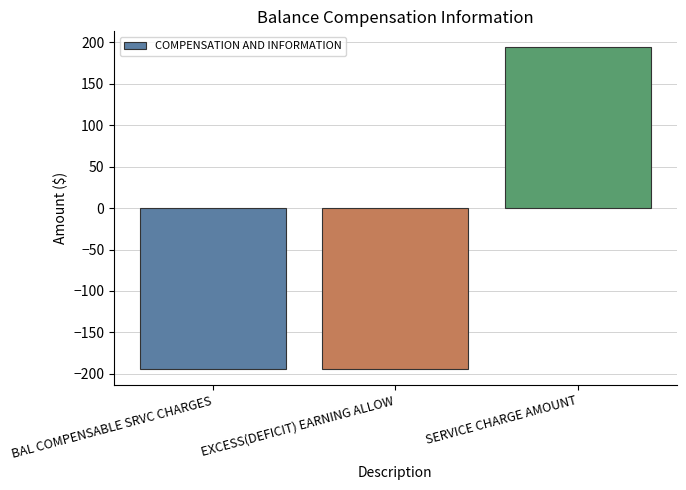

What is the greatest value displayed?

193.7